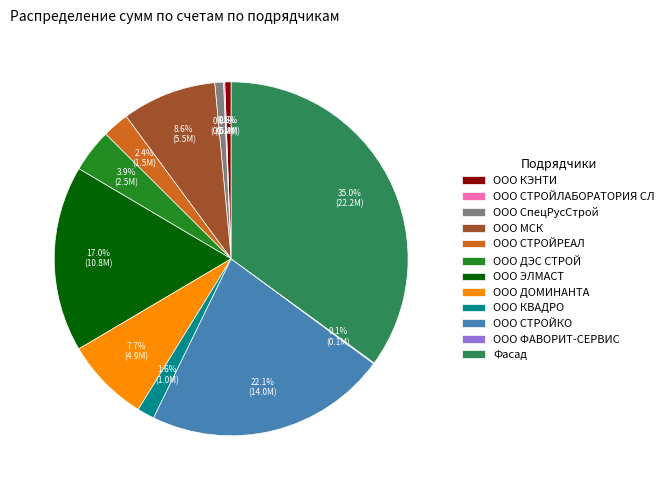

Which slice is the largest?

Фасад